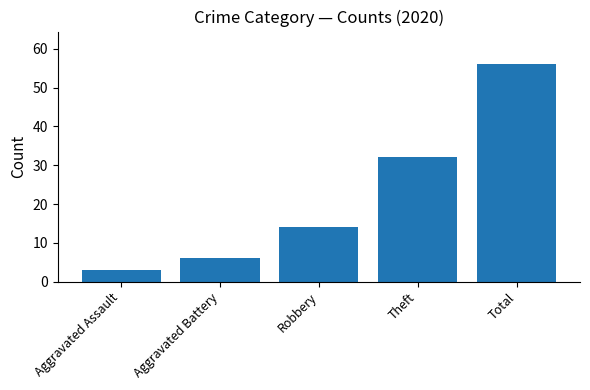

What is the label of the 5th bar from the left?

Total